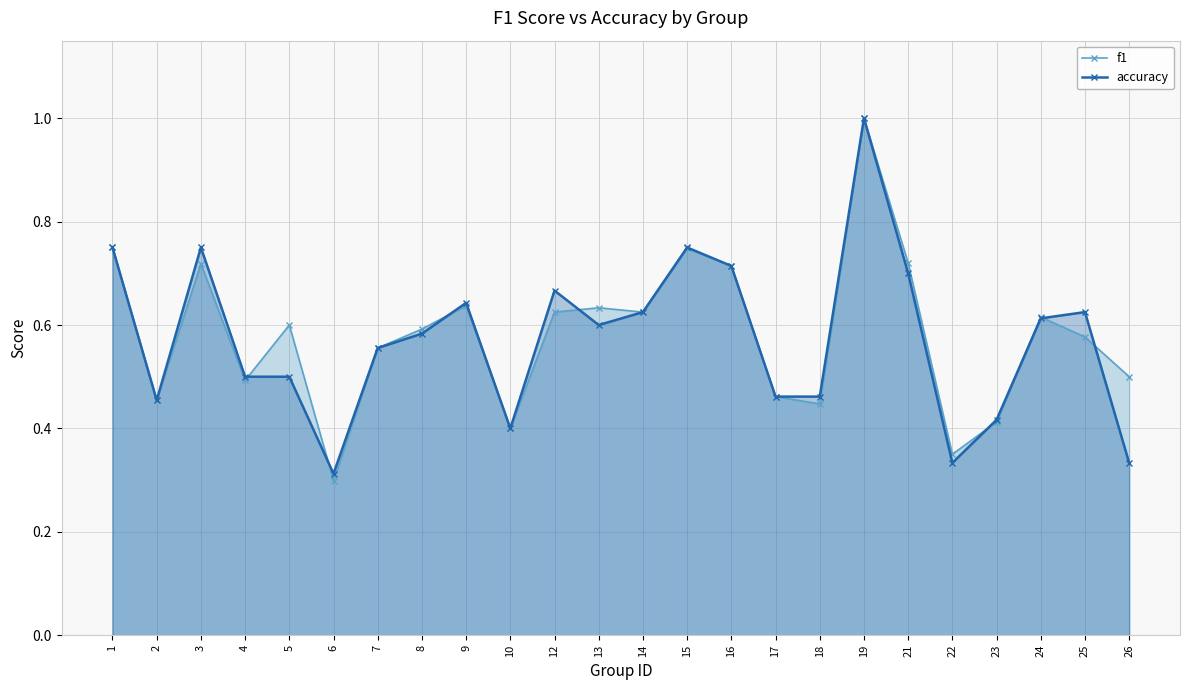

Which series ends up on top after the final intersection of f1 and accuracy?

f1